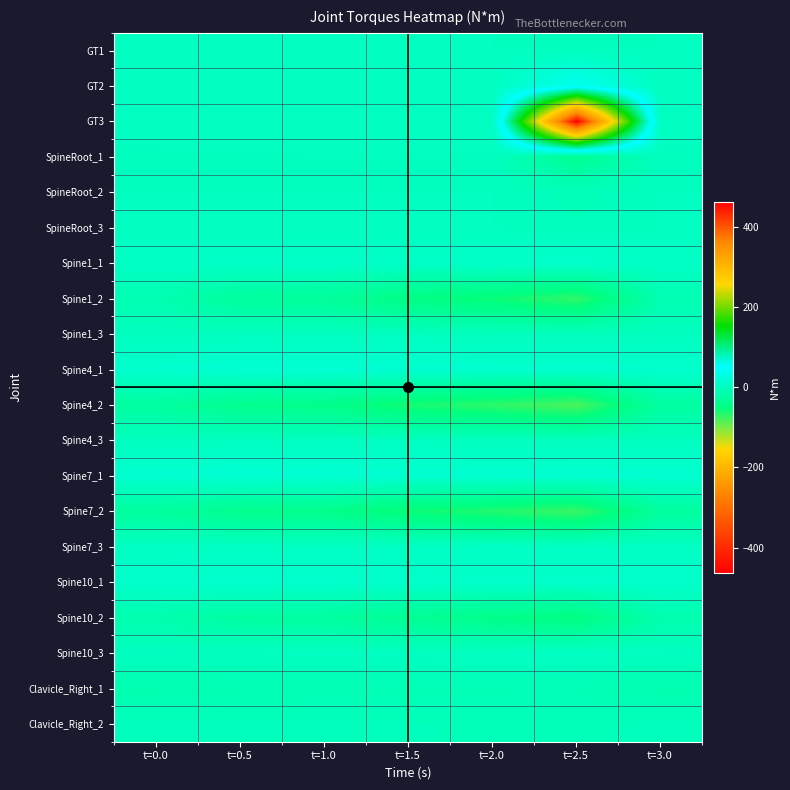

At how many categories does at least one series exceed 310?

1